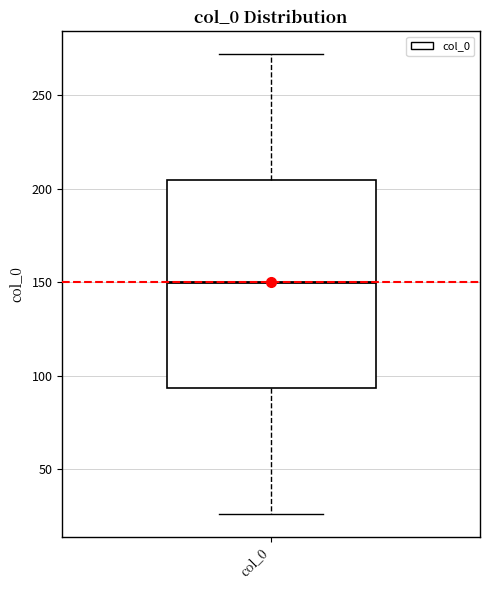

Transcribe this box plot: give where the median line is, the range the box spans, and where the two whiskers end, as read against the y-axis. The values are not printed on the chart, so give them approximately, as read against the axis.

median 150, box 95 to 205, whiskers 25 to 270